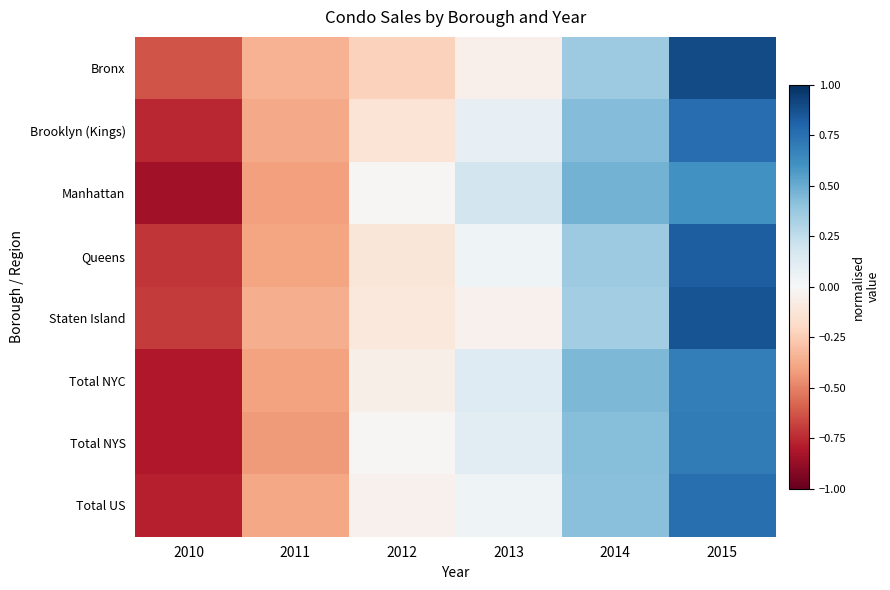

Count the number of categories in the chart.

6